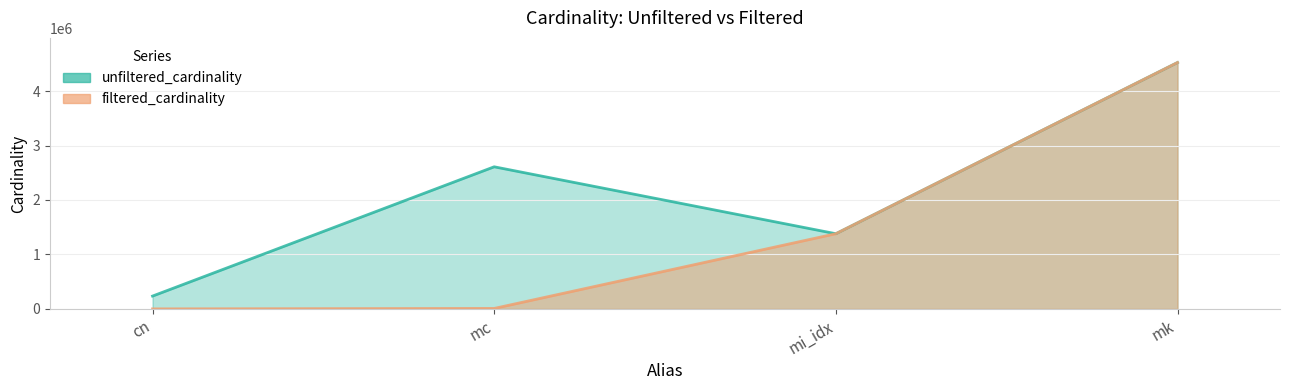

What is the difference between the second highest and second lowest values in the filtered_cardinality series?

1372072